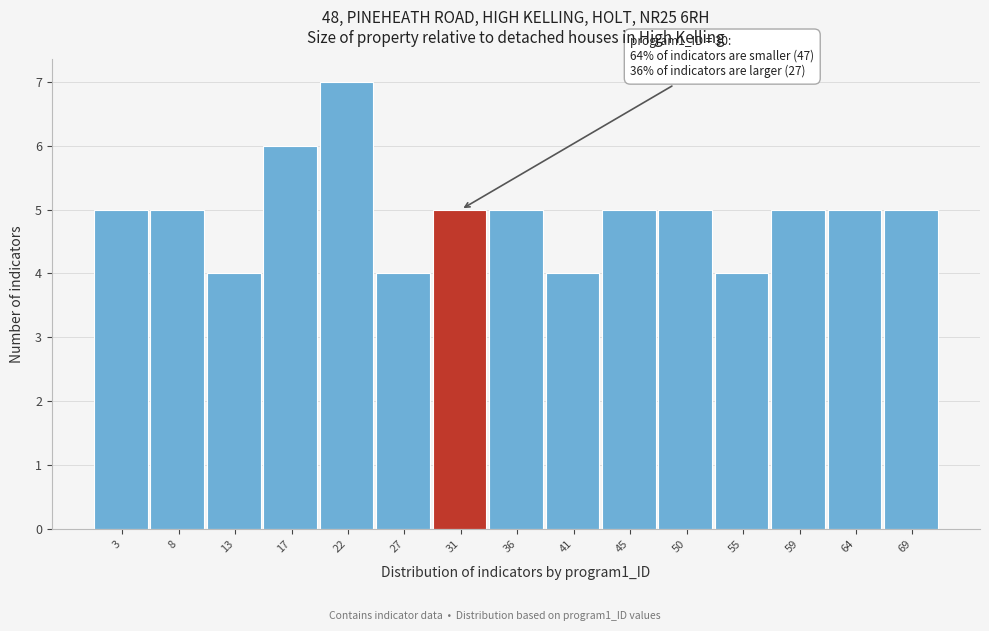

Over which range of the x-axis is the bar tallest?

19.5 to 24.5